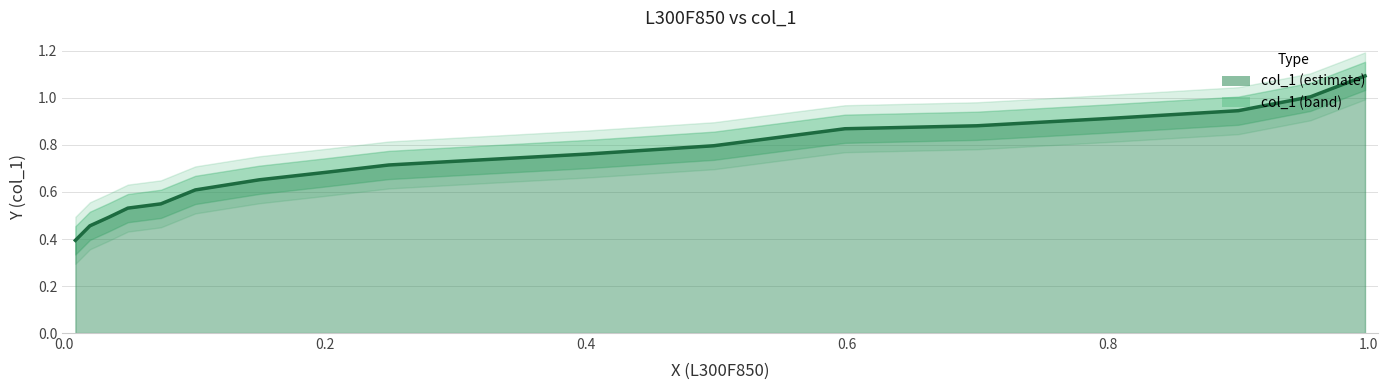

What is the average value?

0.7